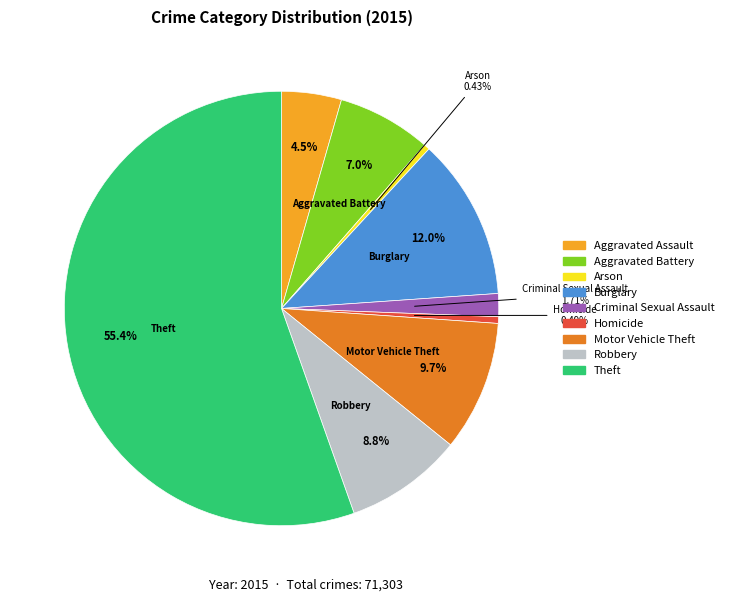

What is the largest slice in the pie chart?

Theft